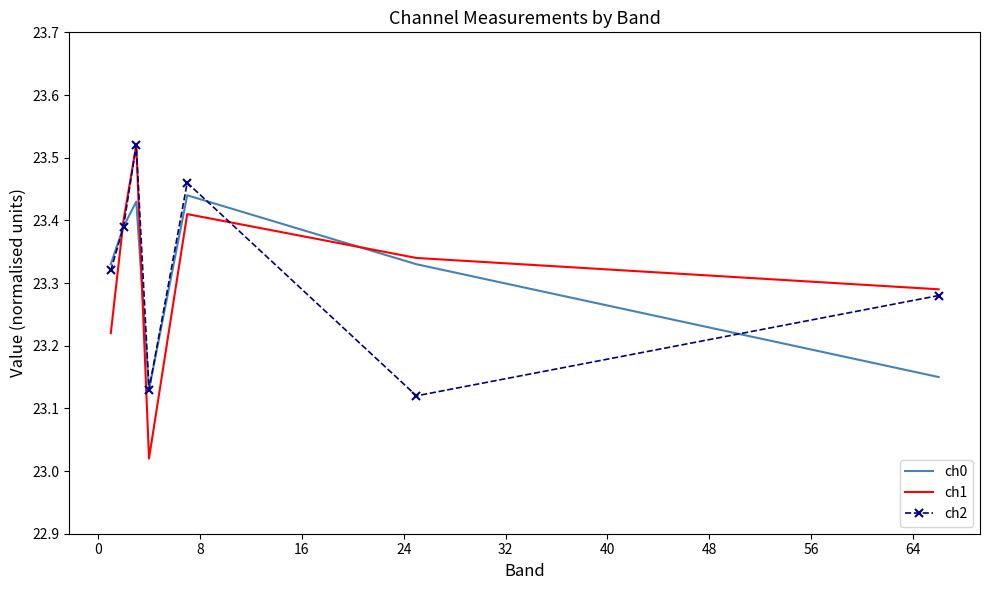

How many times do ch0 and ch1 cross each other?

3